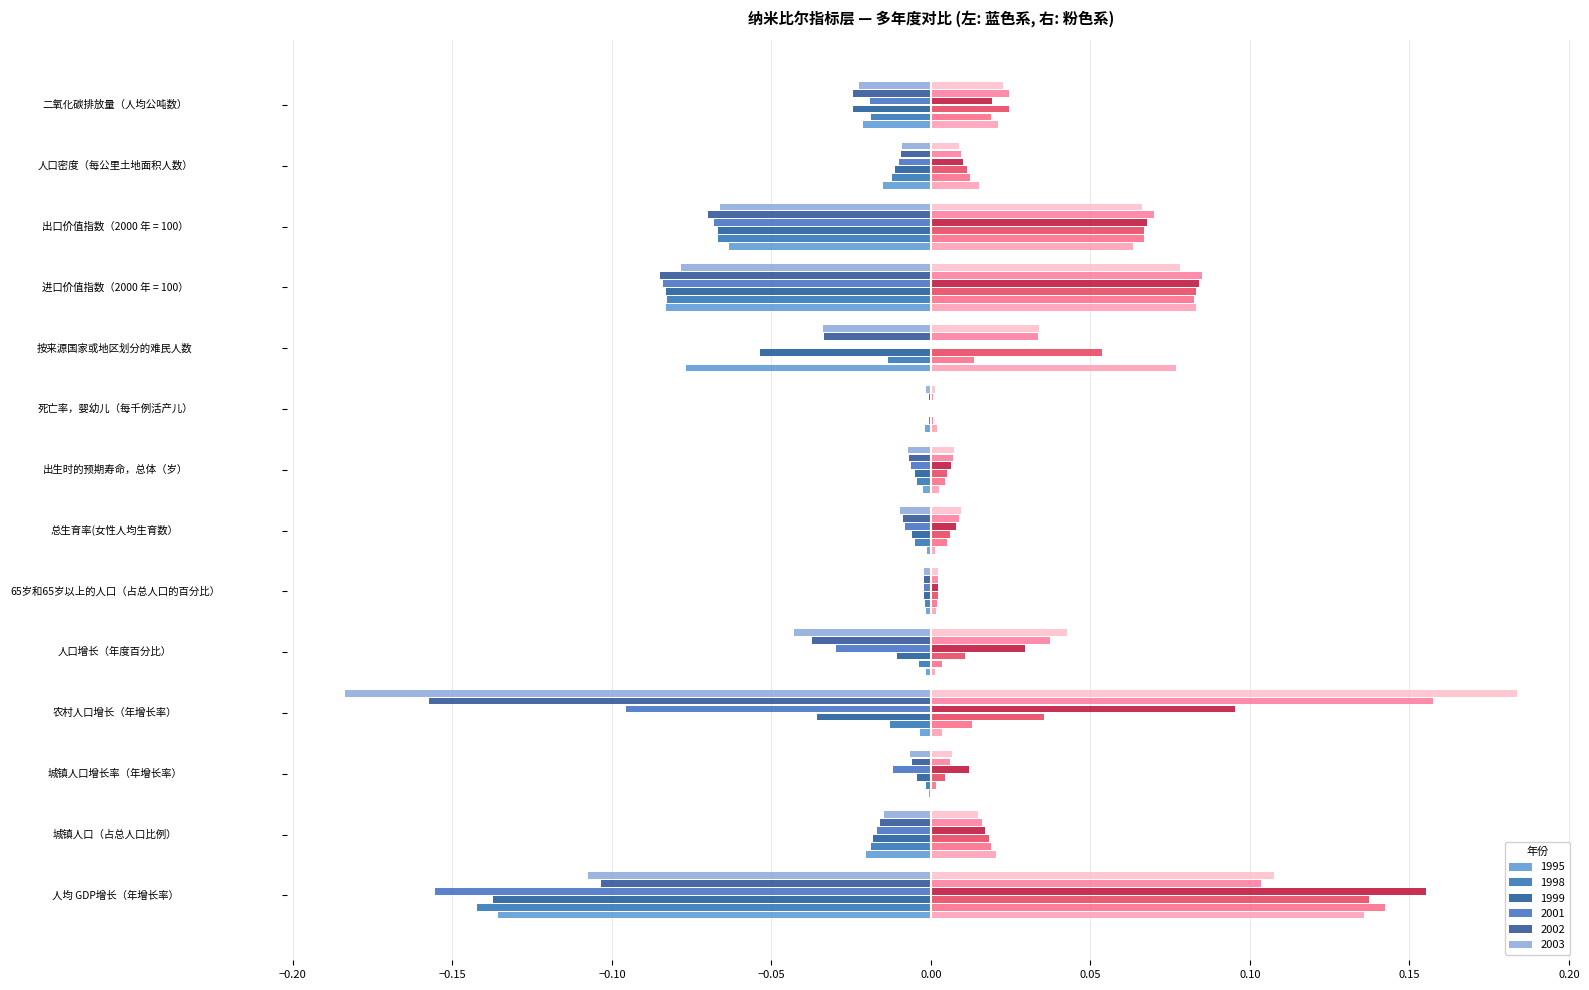

What is the sum of all 1999 values?

-0.5